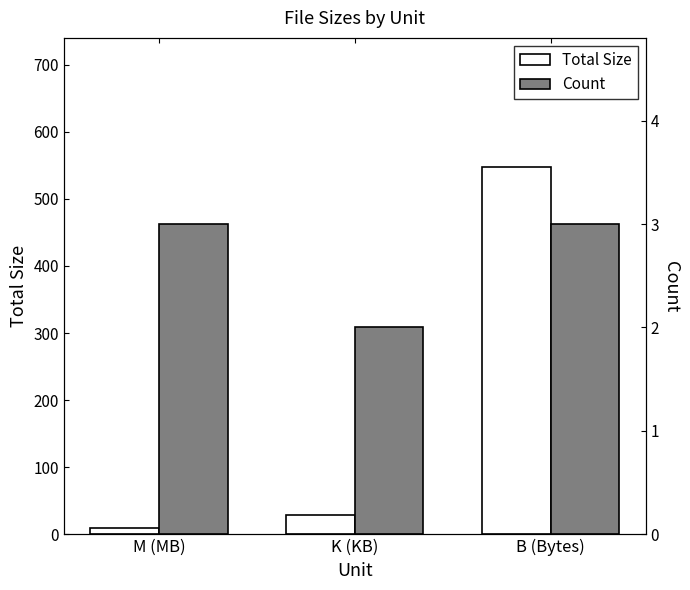

List the labels in order of Count value, smallest first.

K (KB), M (MB), B (Bytes)